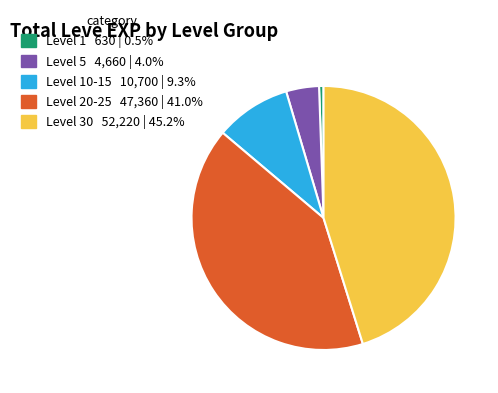

Is there a majority slice in this chart?

No